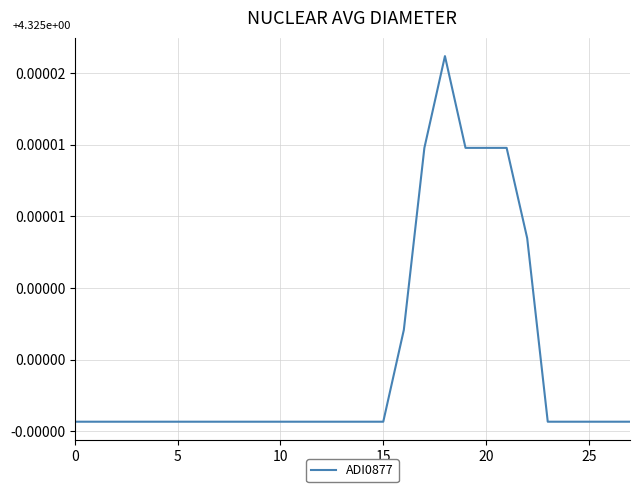

Does the chart display data point markers on the line(s)?

No